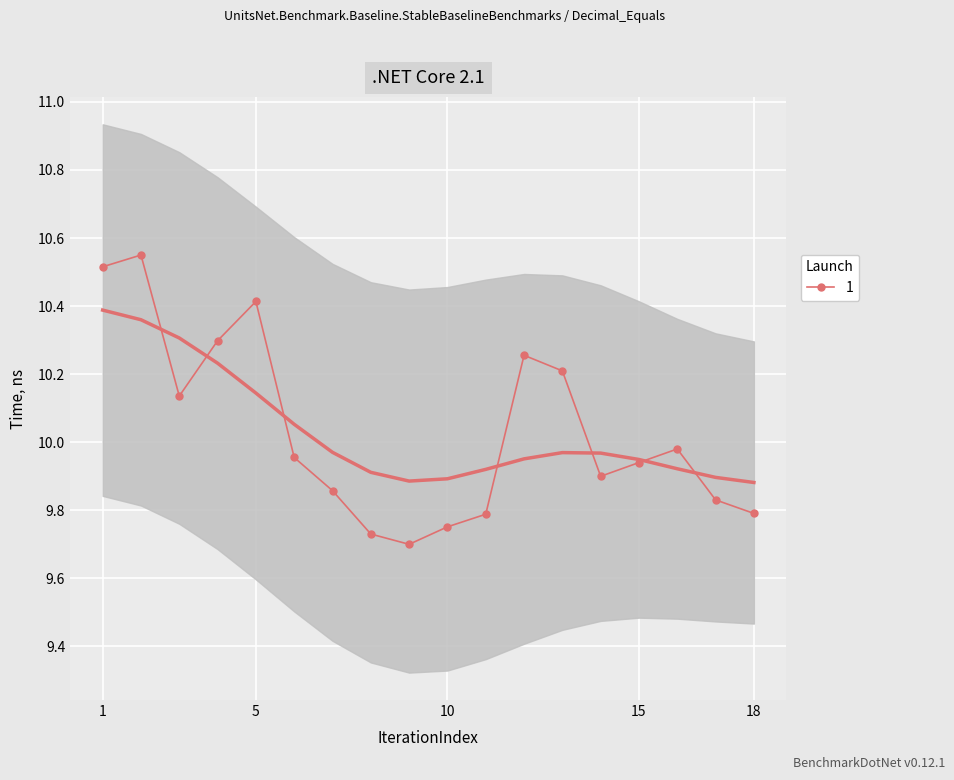

Reading left to right, what are all the values shown in this chart?

10.5	10.6	10.1	10.3	10.4	10.0	9.9	9.7	9.7	9.8	9.8	10.3	10.2	9.9	9.9	10.0	9.8	9.8